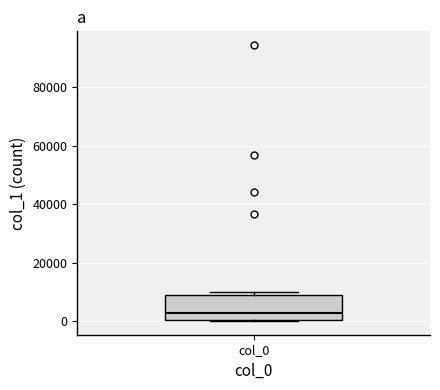

Transcribe this box plot: give where the median line is, the range the box spans, and where the two whiskers end, as read against the y-axis. The values are not printed on the chart, so give them approximately, as read against the axis.

median 2000, box 0 to 8000, whiskers 0 to 10000